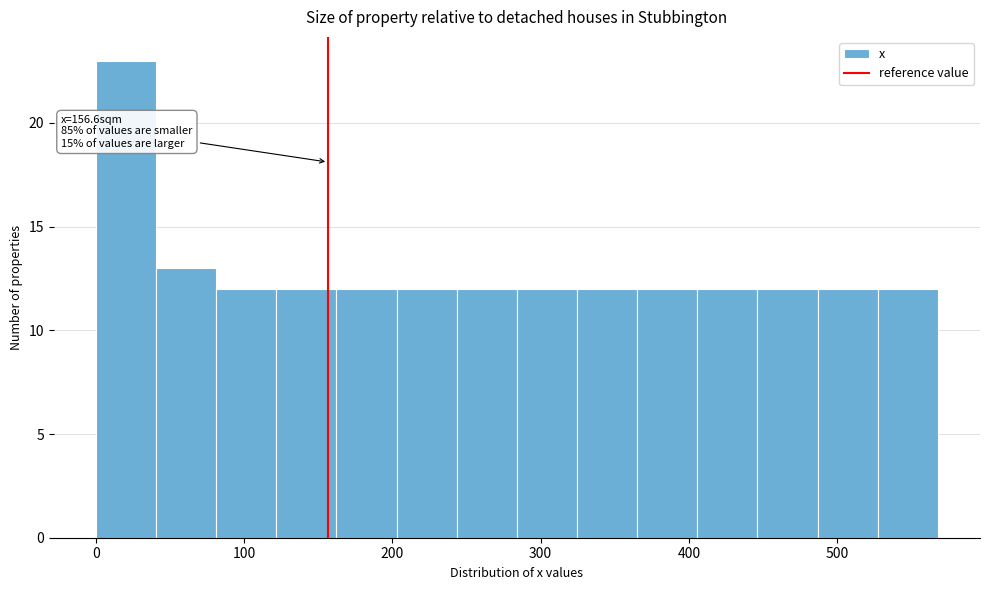

Over which range of the x-axis is the bar tallest?

0 to 40